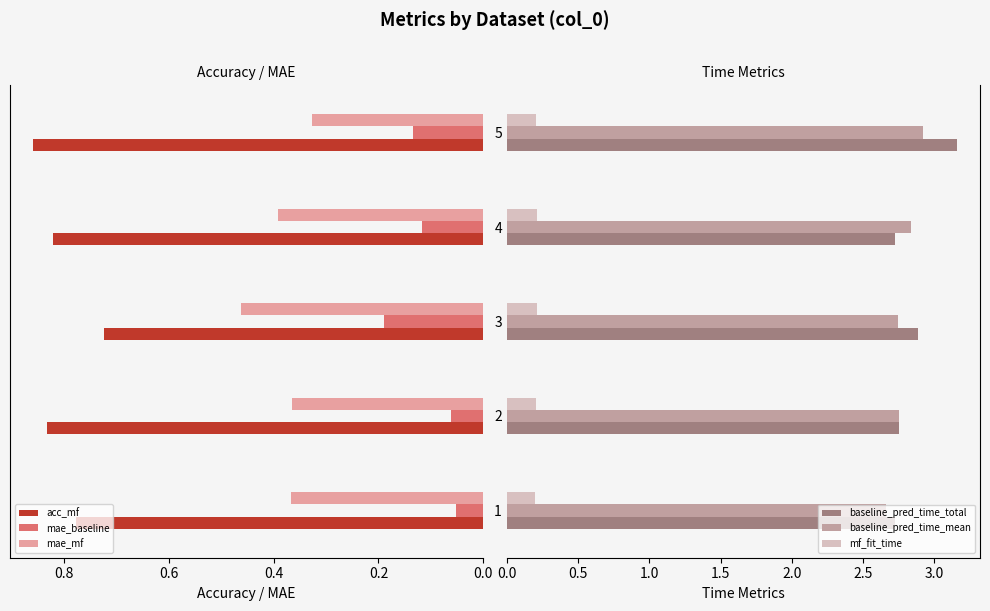

How many distinct data groups are displayed?

6